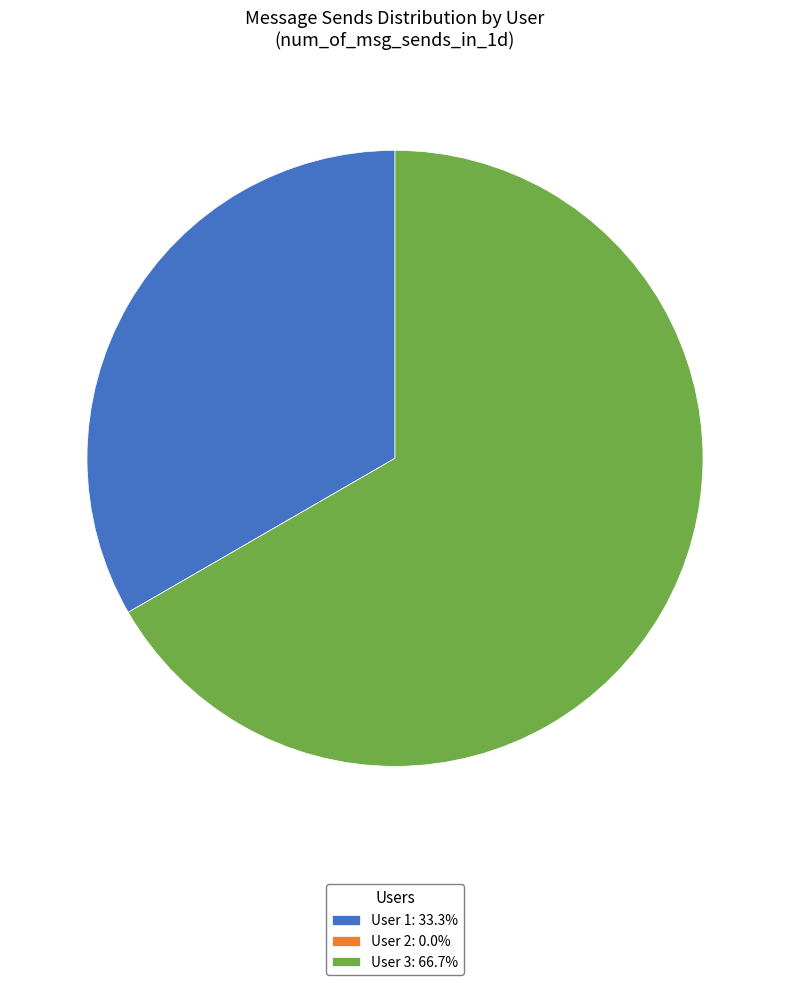

Which slice is the largest?

User 3